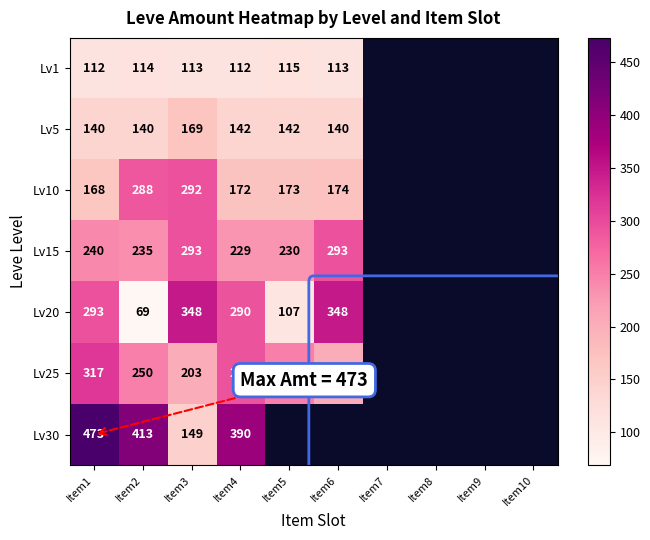

Which category has the highest value across all series?

Item1